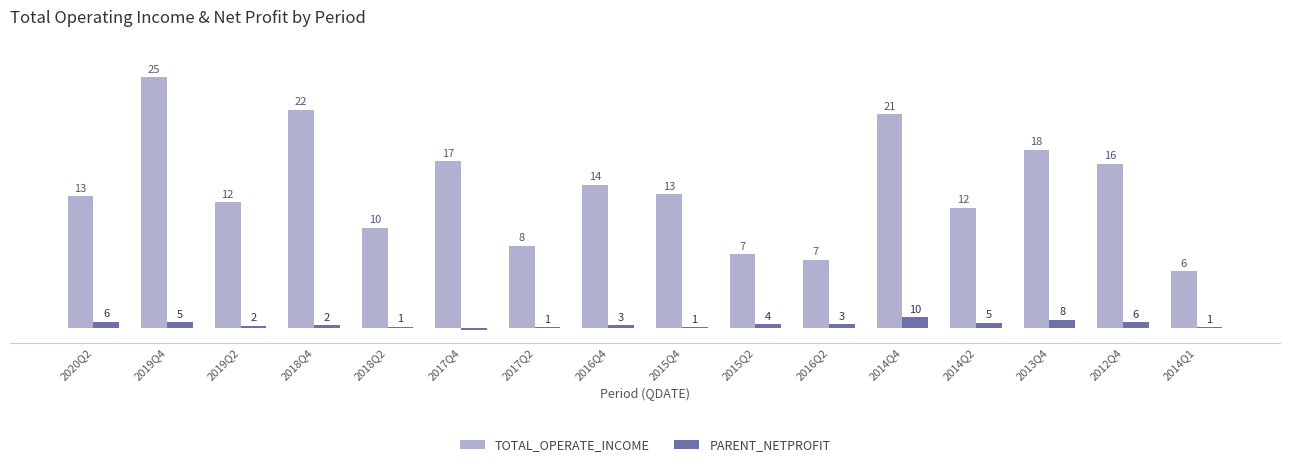

What are all the series names shown in the legend?

TOTAL_OPERATE_INCOME, PARENT_NETPROFIT